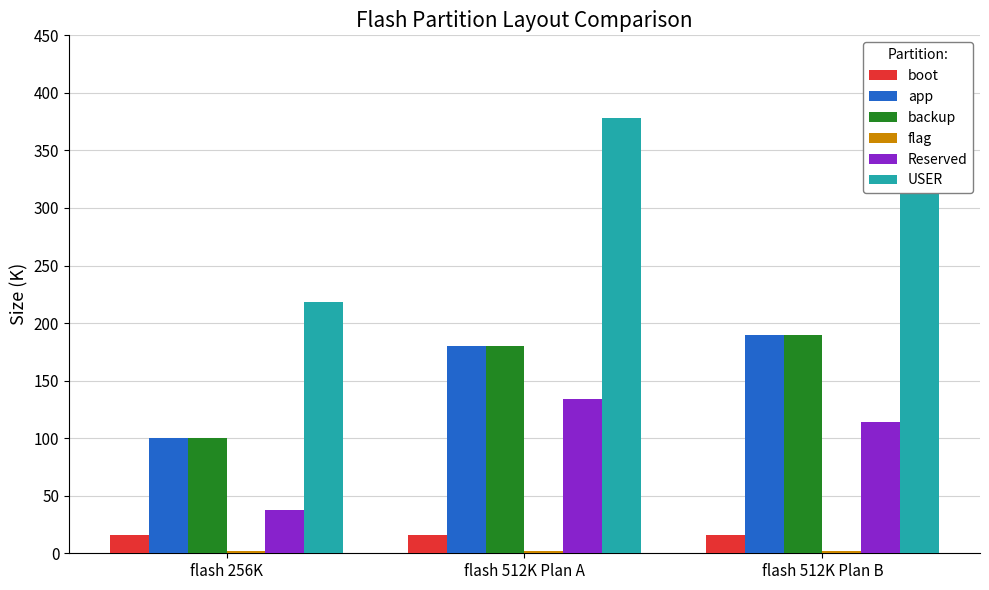

Between flash 256K and flash 512K Plan B, which series saw the biggest shift?

USER